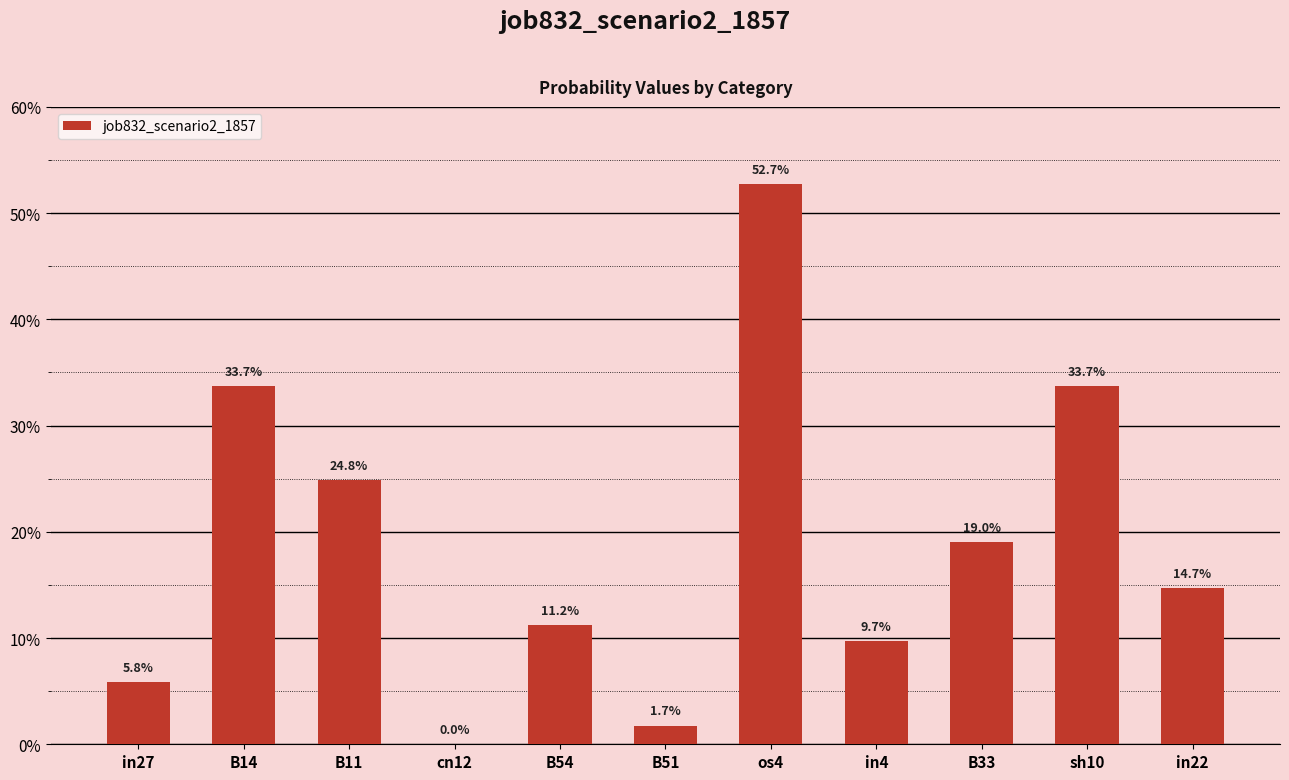

Rank the categories by value from lowest to highest.

cn12, B51, in27, in4, B54, in22, B33, B11, B14, sh10, os4